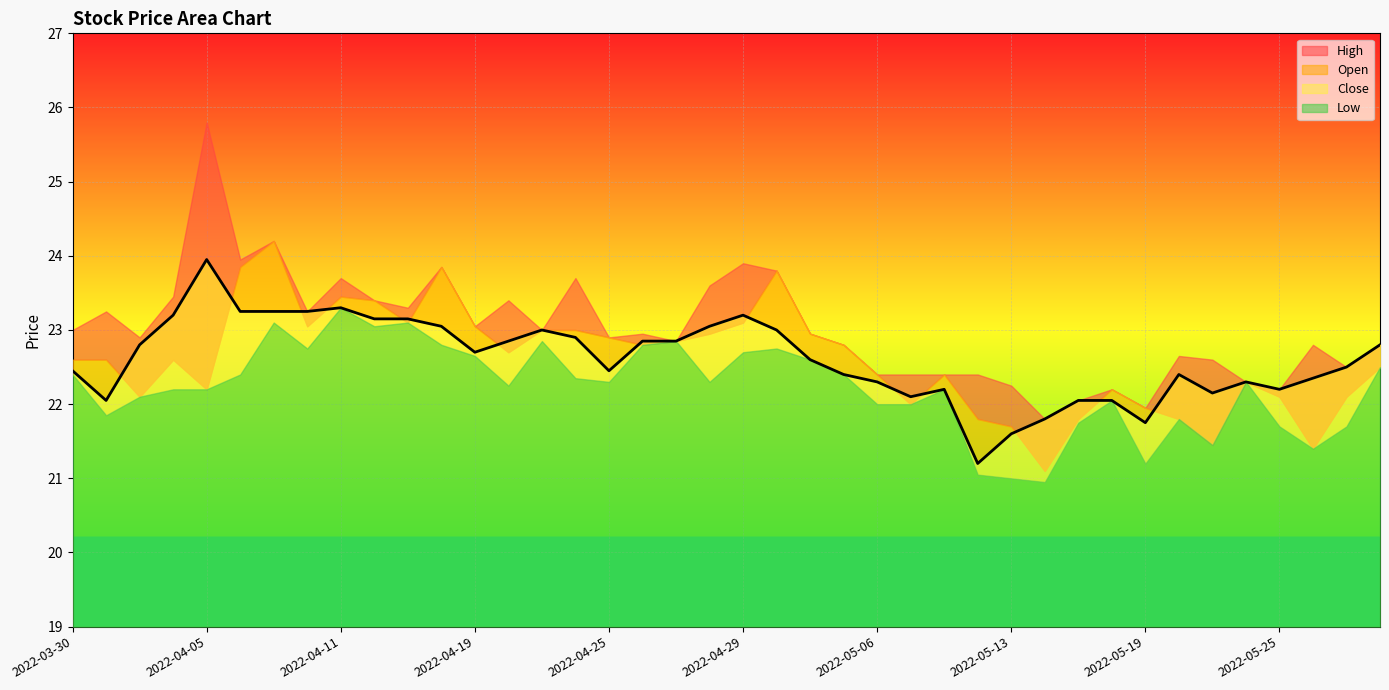

How many lines are shown in the chart?

4